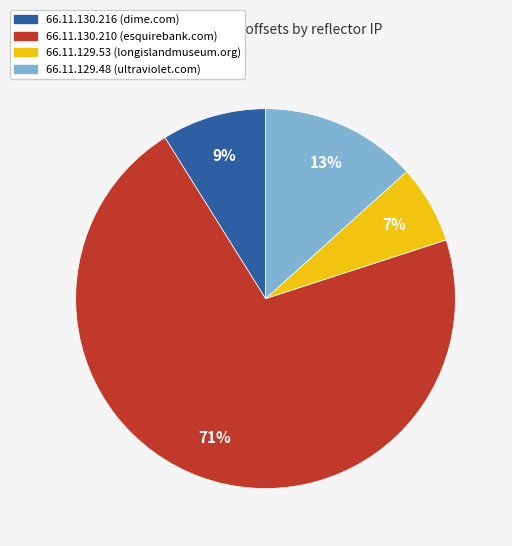

To the nearest percent, what percentage of the pie is 66.11.130.210 (esquirebank.com)?

71%